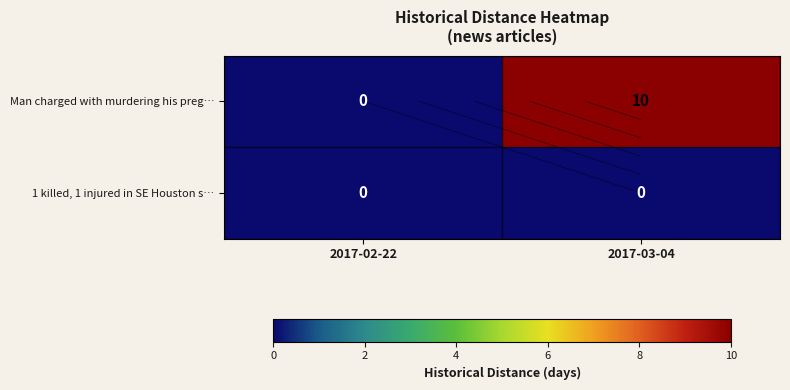

At which category is the sum across all series the highest?

2017-03-04